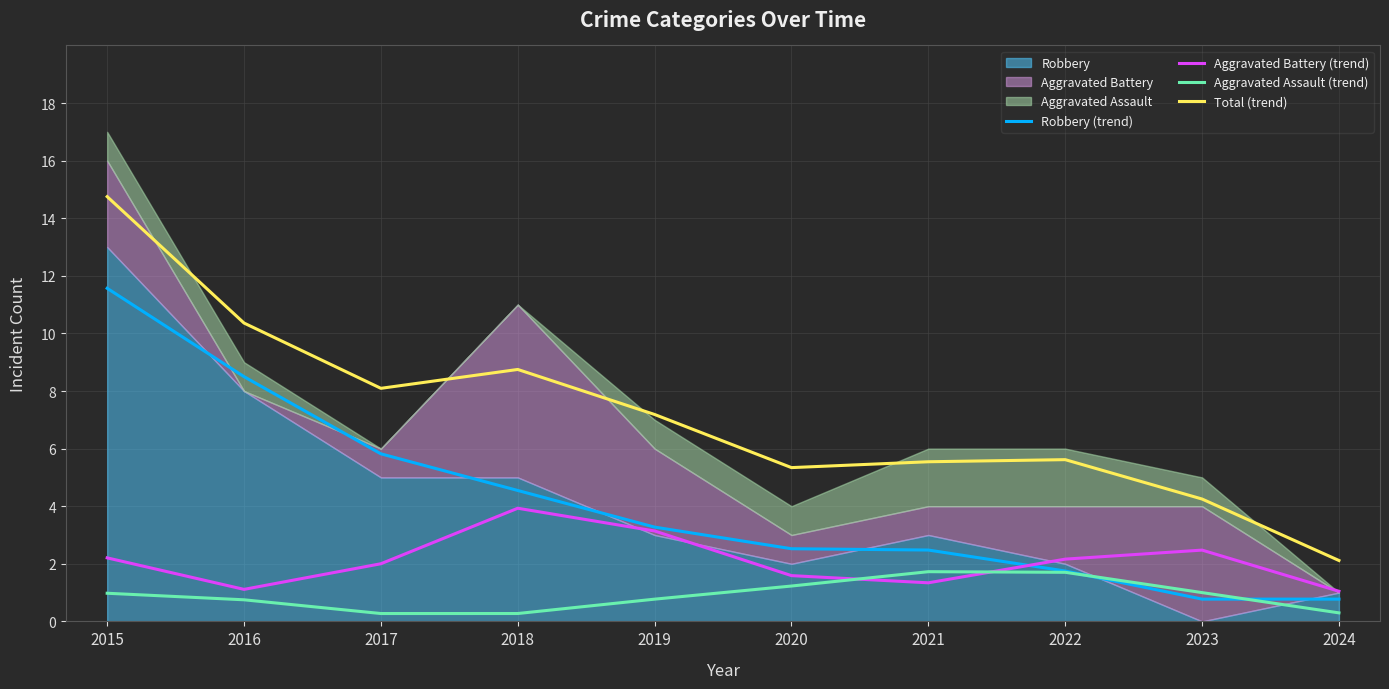

At which label does Robbery (trend) first exceed 3?

2015